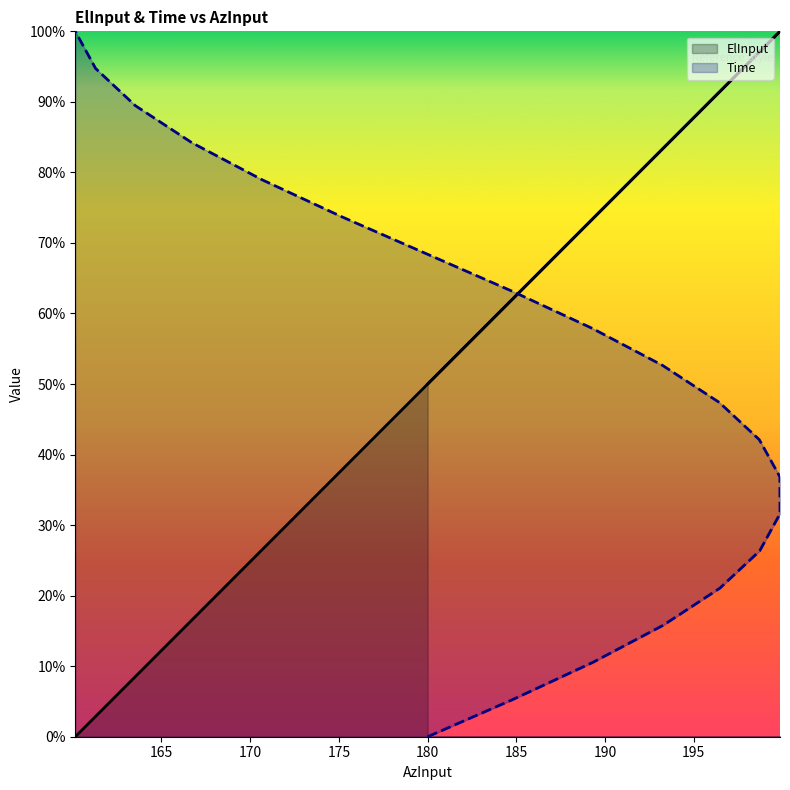

List the series in order of their overall mean, lowest first.

Time, ElInput